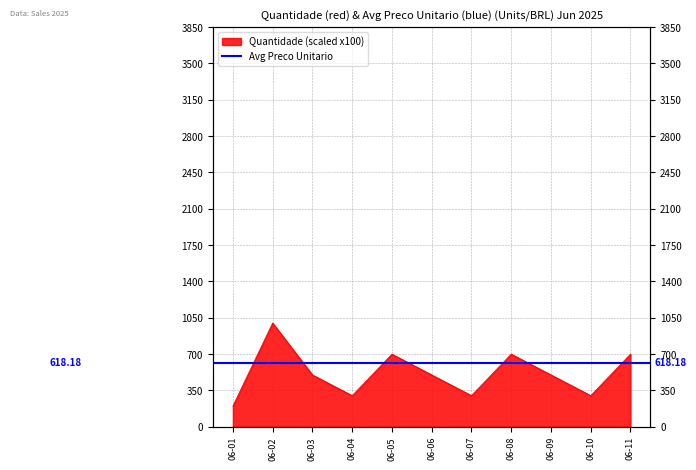

At which category does the data reach its first local peak?

2025-06-02